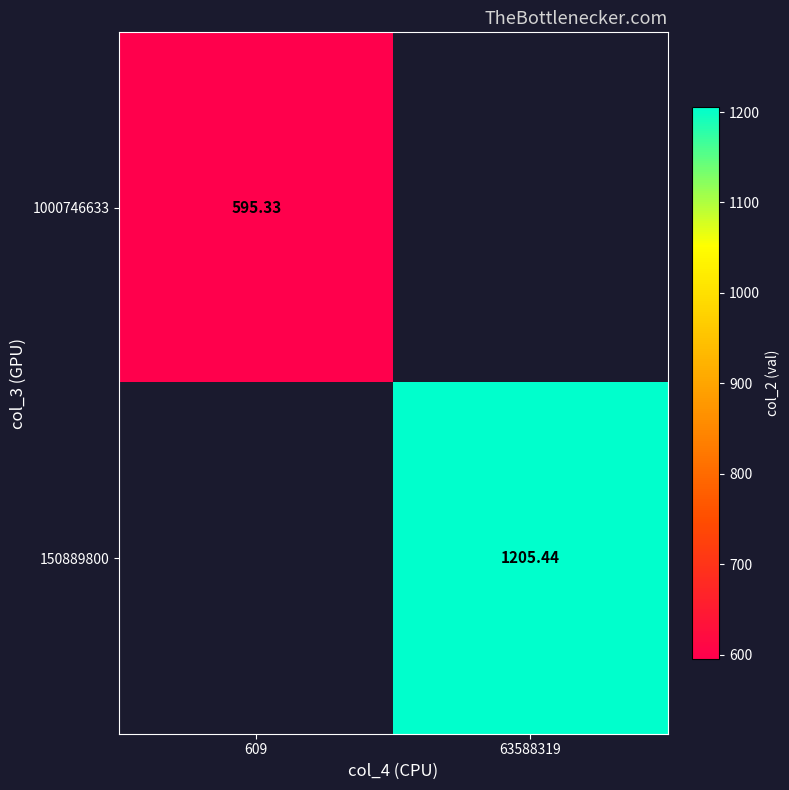

At which label is 1000746633 closest to 595?

609